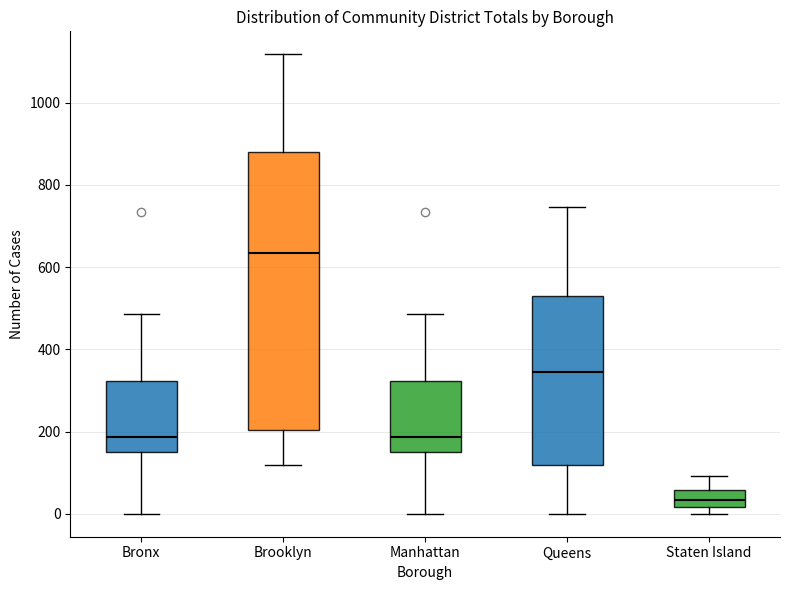

Which box has the highest median line?

Brooklyn